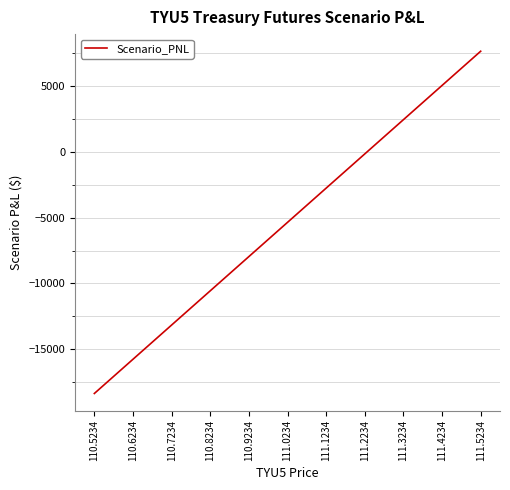

What is the change in value from 111.2234 to 111.3234?

+2600.0